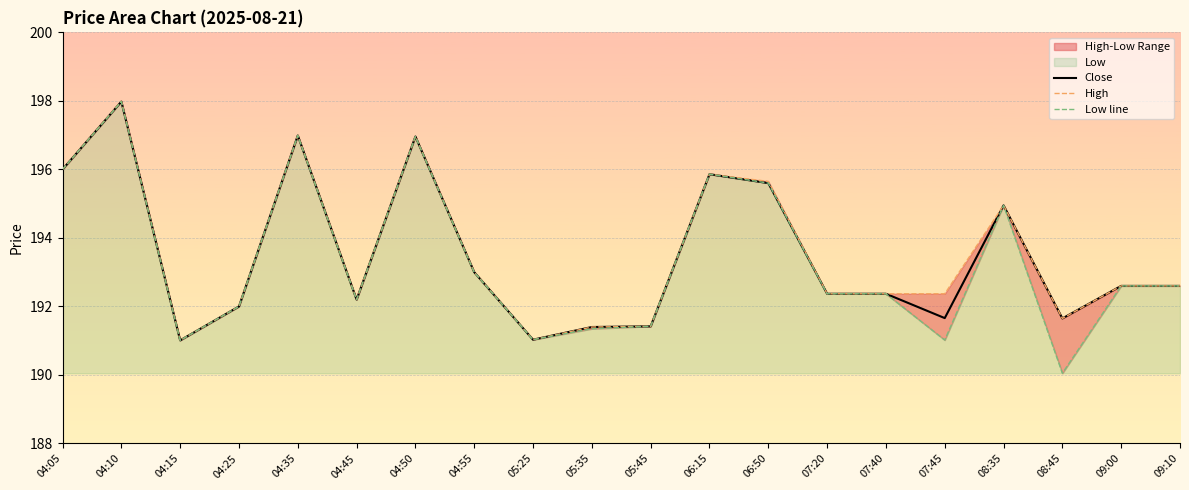

Is it true that Close equals 195.9 at 06:15?

True